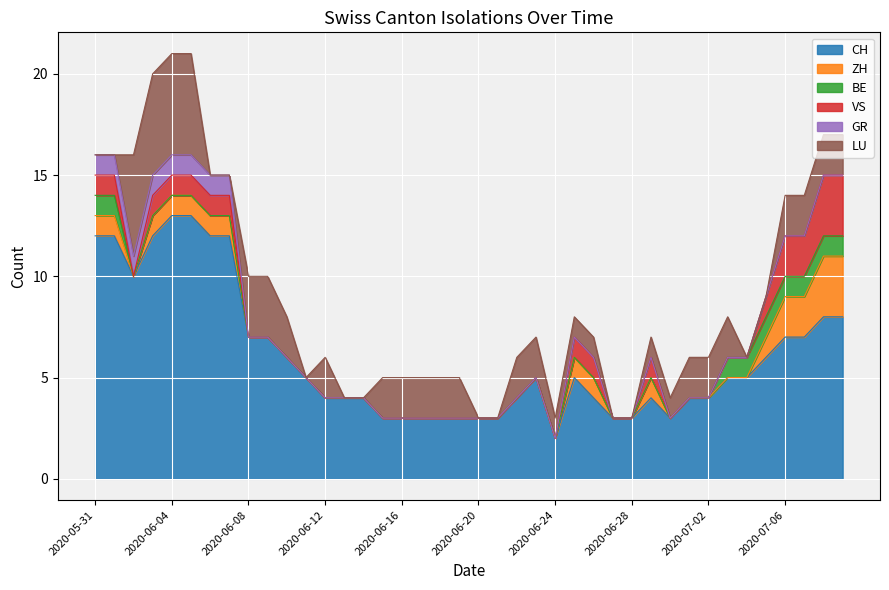

True or false: ZH has more than 1 points higher than both neighbors.

False